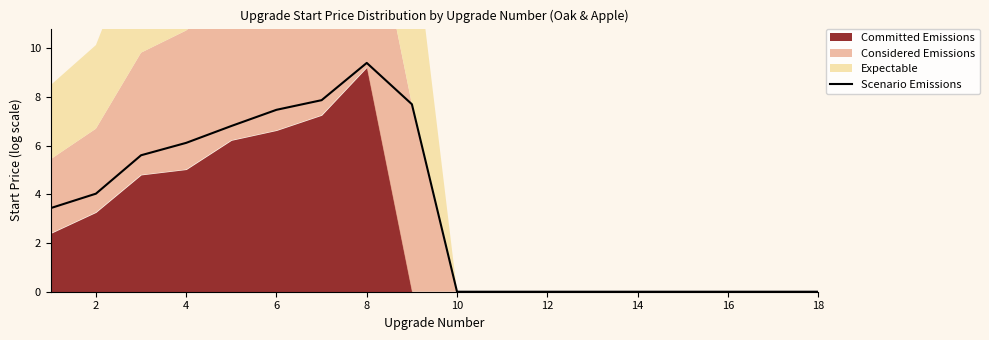

The value of Scenario Emissions at 12 is 0.0. True or false?

True